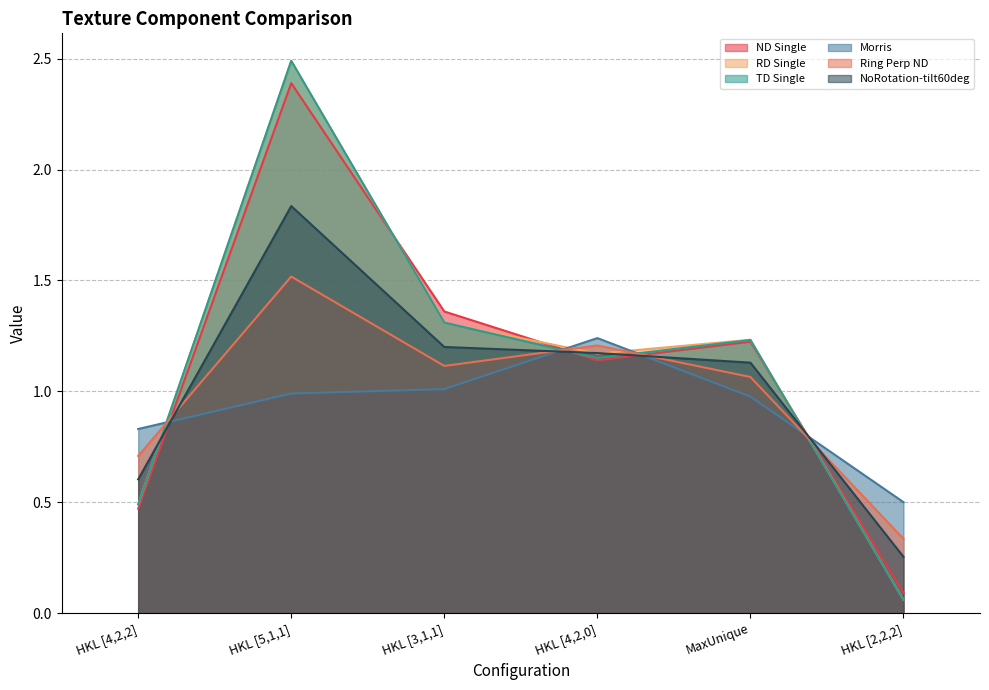

Reading left to right, what are all the values shown in this chart?

ND Single: 0.5	2.4	1.4	1.1	1.2	0.1
RD Single: 0.5	2.5	1.3	1.2	1.2	0.1
TD Single: 0.5	2.5	1.3	1.1	1.2	0.1
Morris: 0.8	1.0	1.0	1.2	1.0	0.5
Ring Perp ND: 0.7	1.5	1.1	1.2	1.1	0.3
NoRotation-tilt60deg: 0.6	1.8	1.2	1.2	1.1	0.3